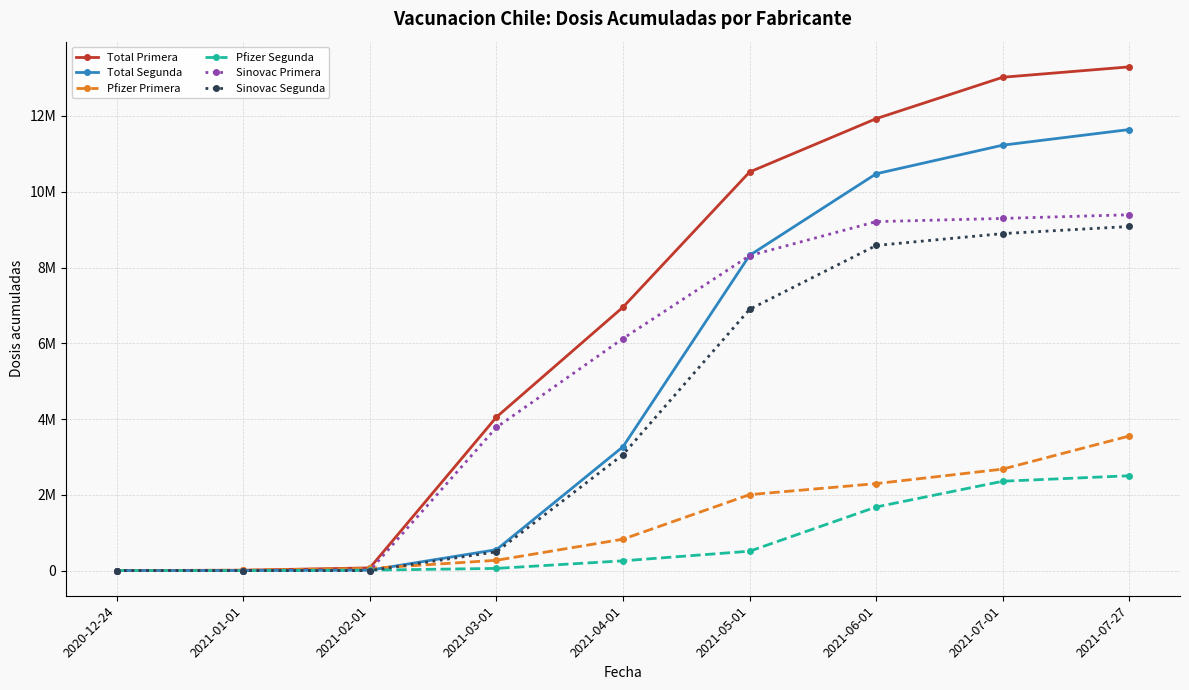

What are all the series names shown in the legend?

Total Primera, Total Segunda, Pfizer Primera, Pfizer Segunda, Sinovac Primera, Sinovac Segunda